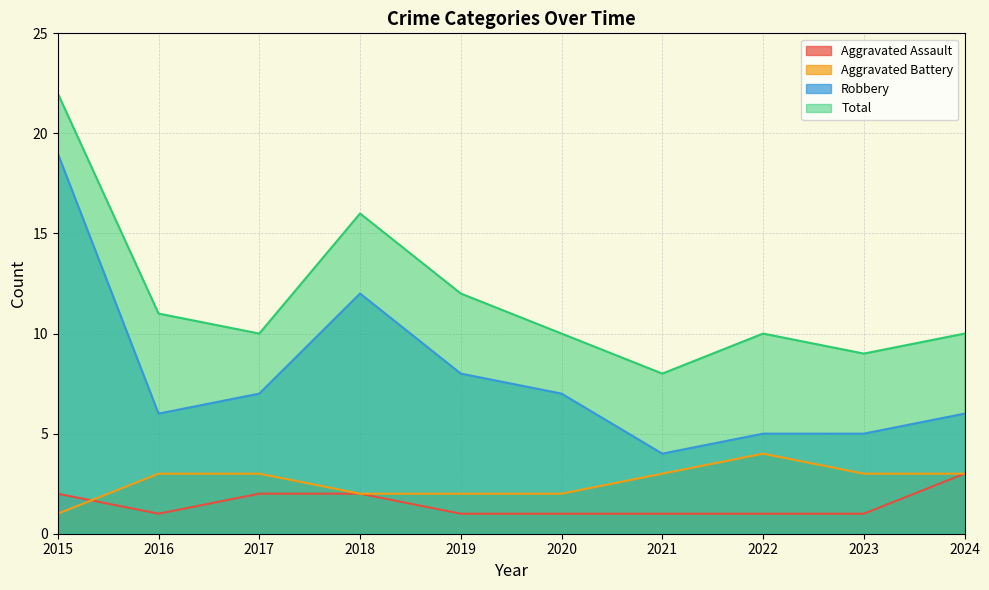

What is the total value across all series at 2016?

21